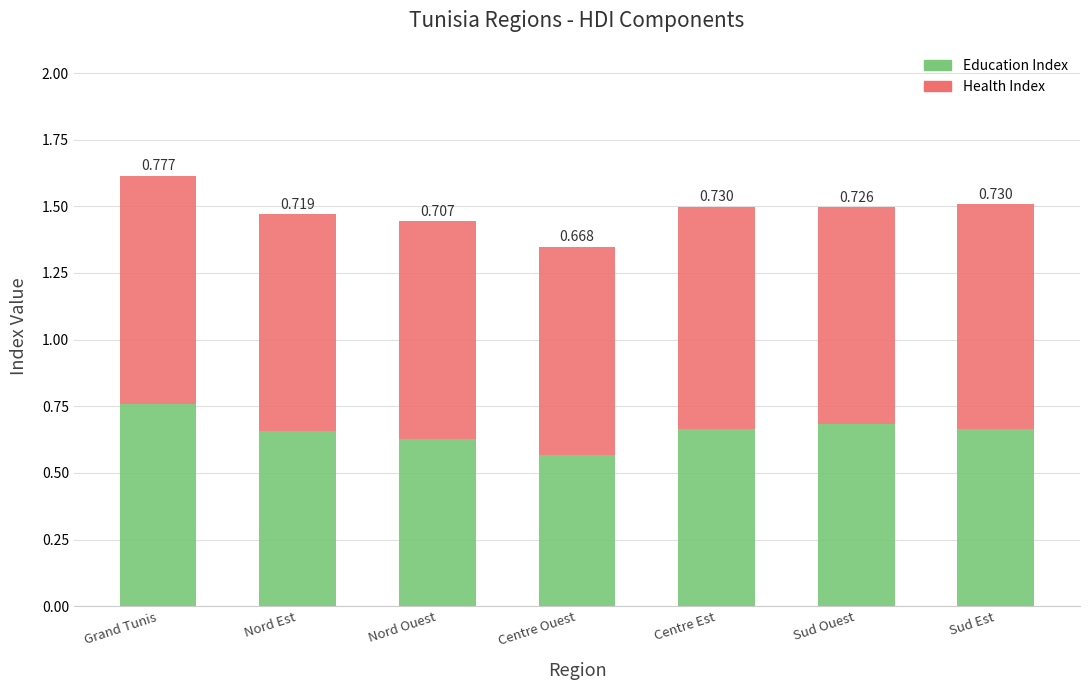

Where is Education Index nearest to the value 0?

Centre Ouest